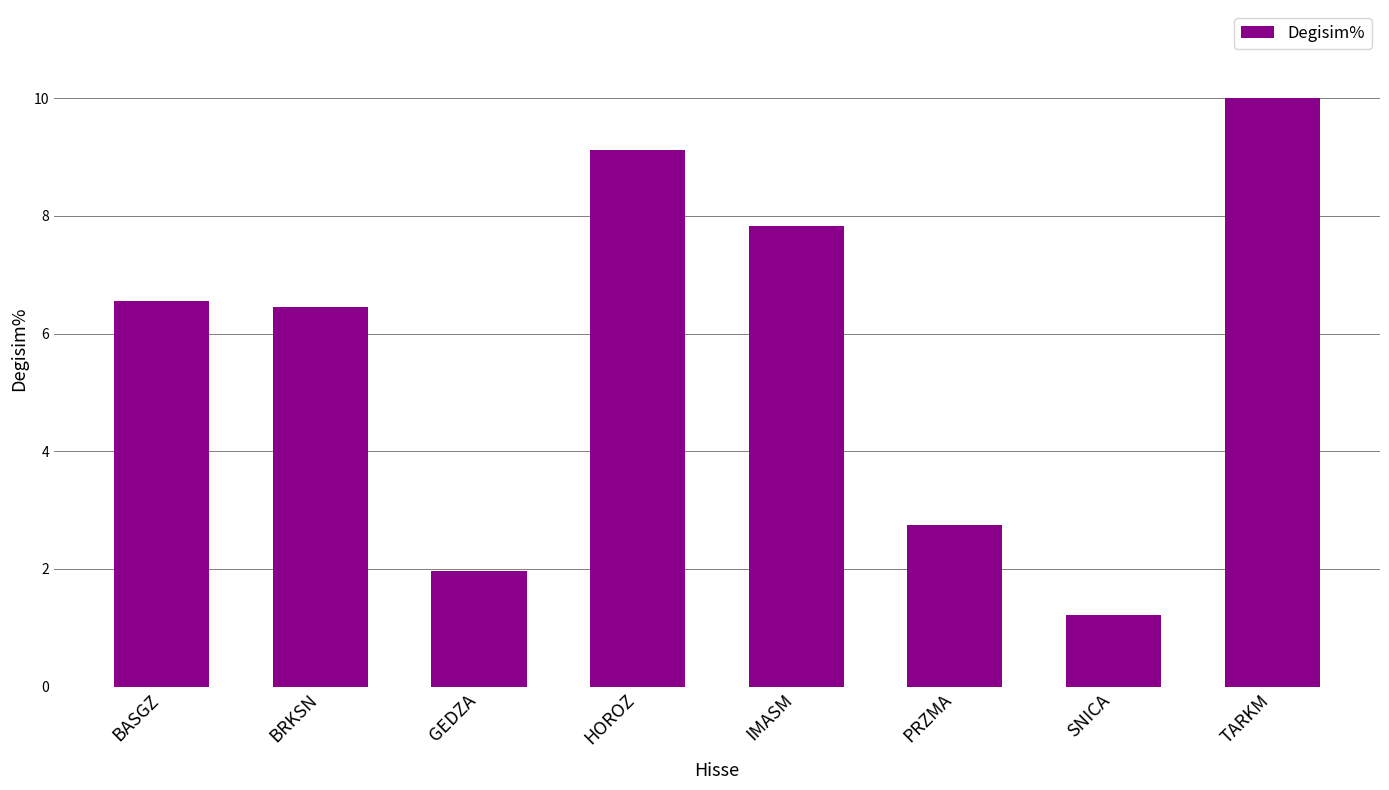

How many data points are less than 6?

3